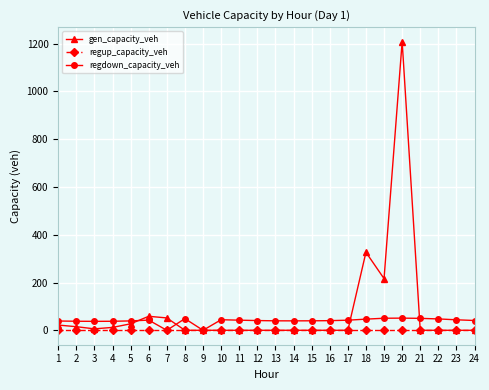

What is the maximum value for gen_capacity_veh?

1208.4